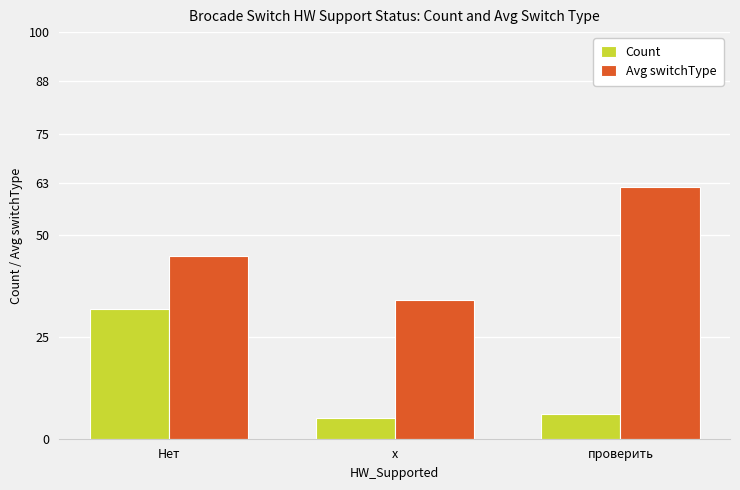

What is the highest value of the Avg switchType series?

62